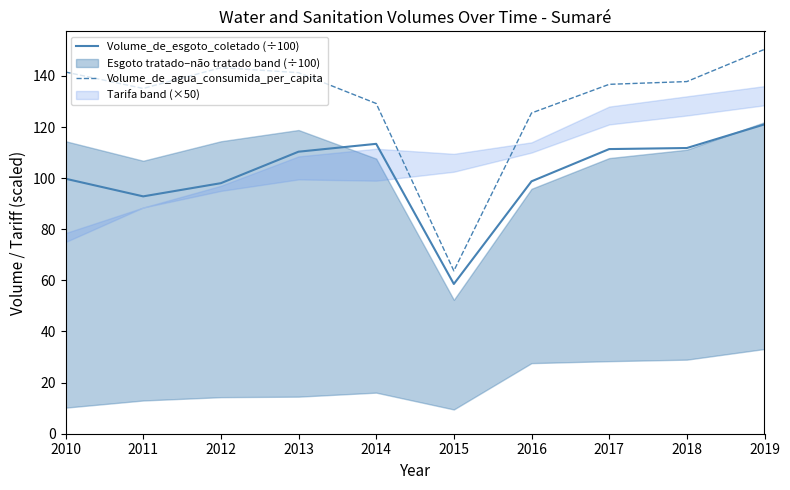

Is it true that Volume_de_agua_consumida_per_capita equals 38.1 at 2011?

False